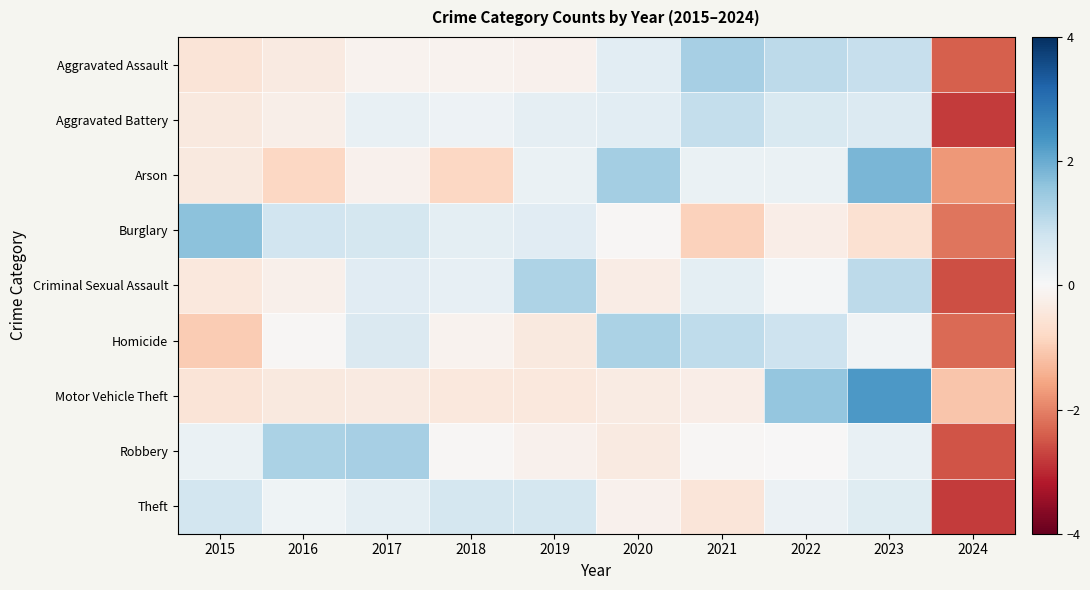

Which series changed the most between 2019 and 2021?

Aggravated Assault